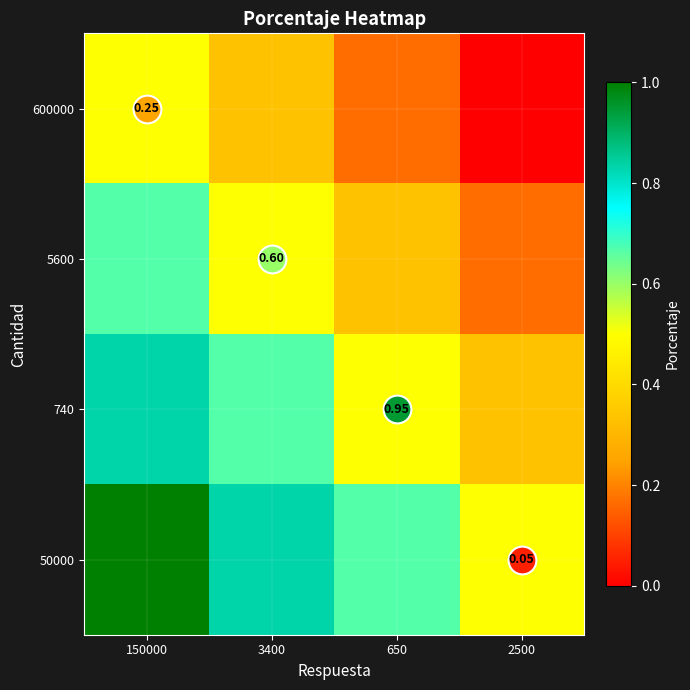

At how many categories does at least one series exceed 0?

4